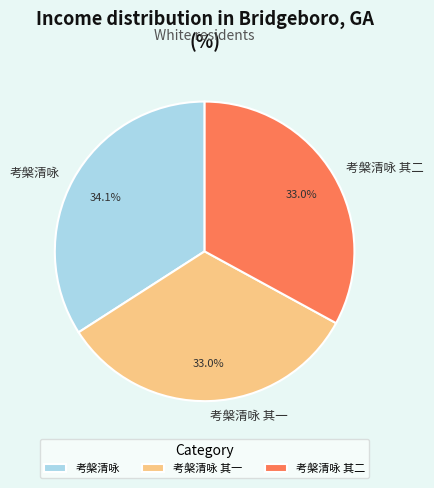

What percentage is the 考槃清咏 slice, to the nearest percent?

34%